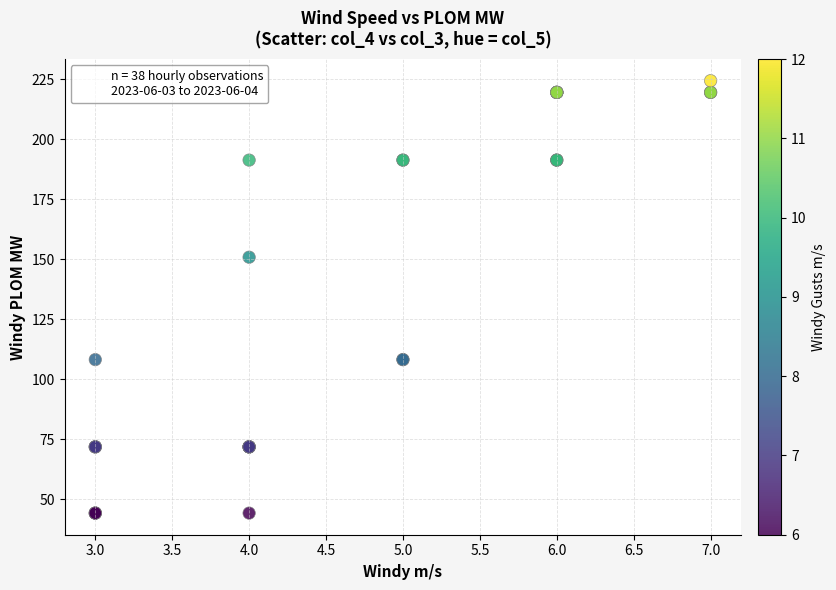

What Y value in the scatter plot is closest to 134?

150.9